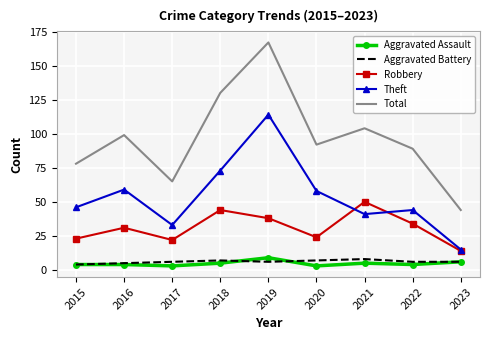

What is the greatest value displayed?

167